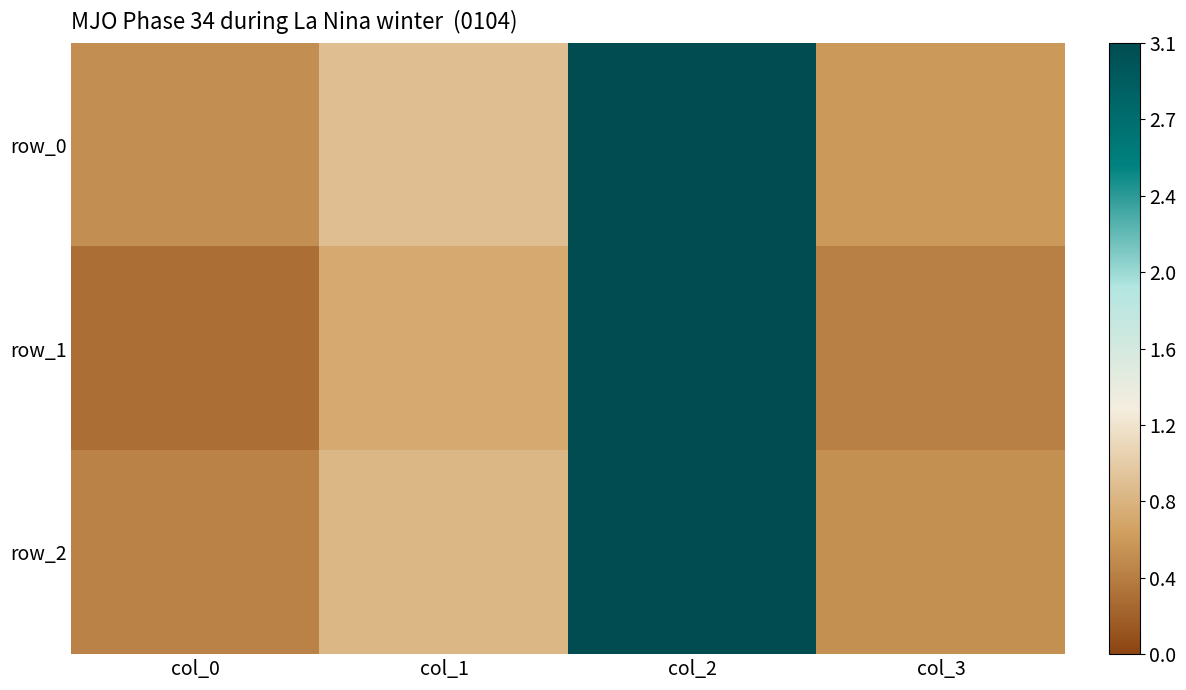

Which series has the largest total across all categories?

row_0